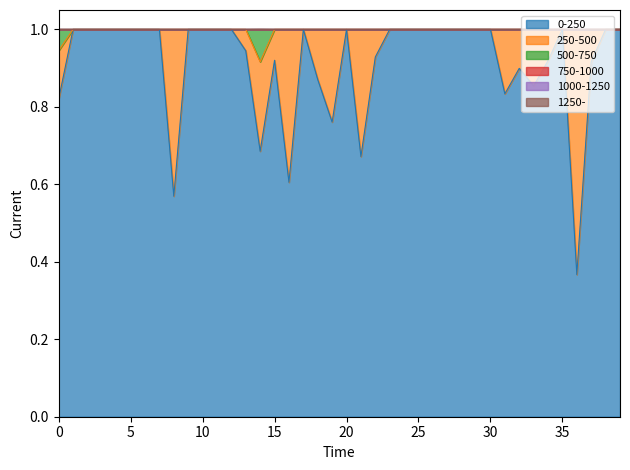

True or false: 0-250 and 750-1000 intersect in this chart.

False